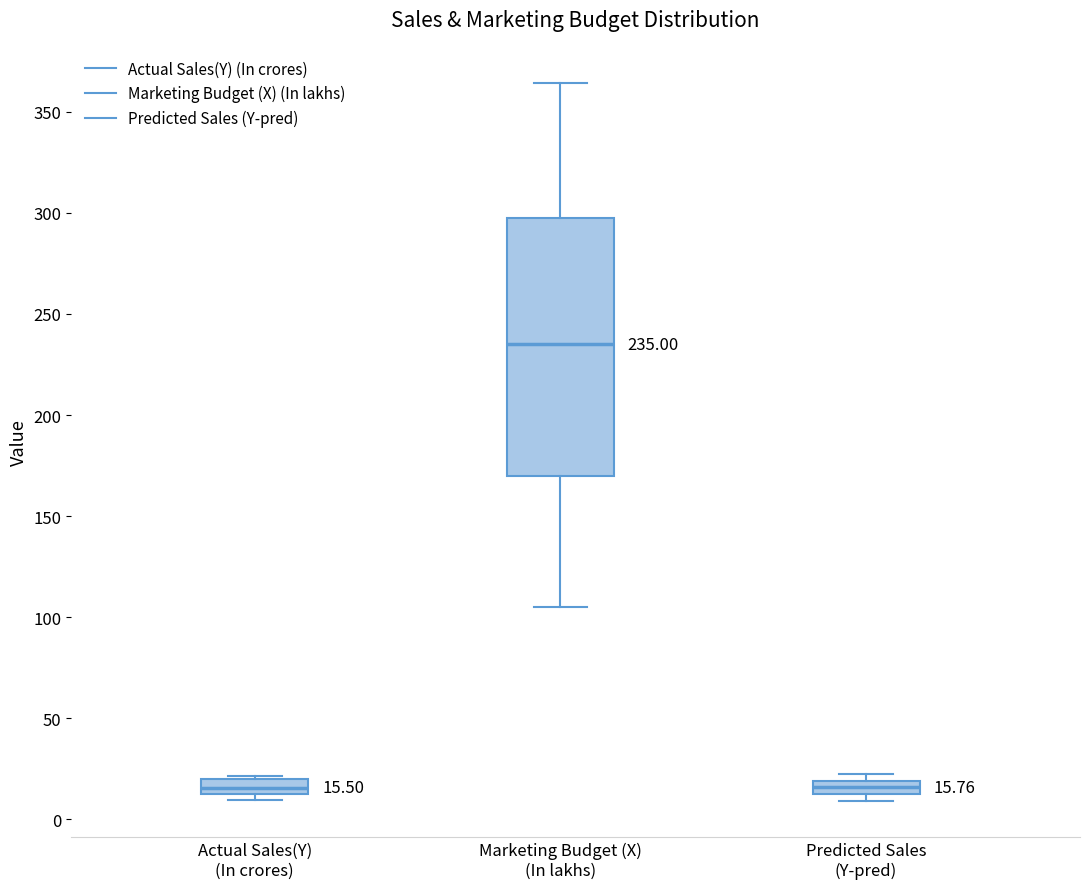

Which box is the tallest, from its lower edge to its upper edge?

Marketing Budget (X) (In lakhs)